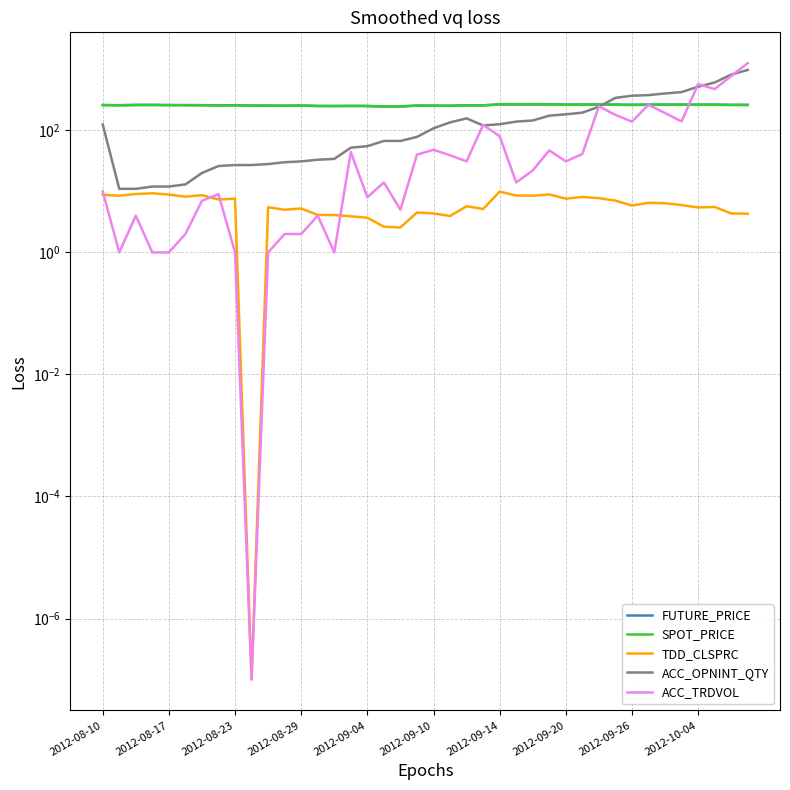

Between which two adjacent categories do ACC_TRDVOL and SPOT_PRICE first intersect?

32 and 33